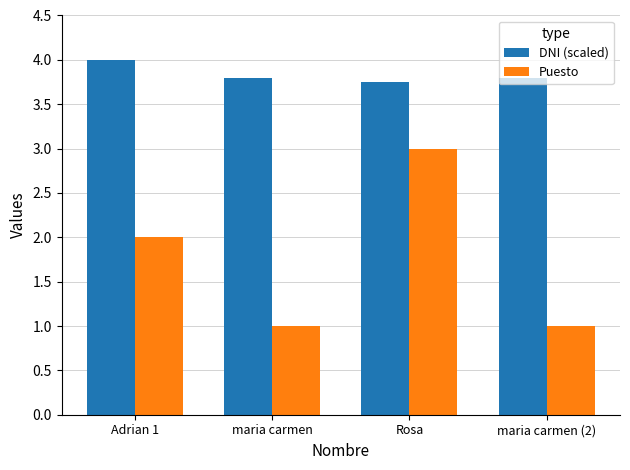

How many values in the Puesto series are below 2?

2